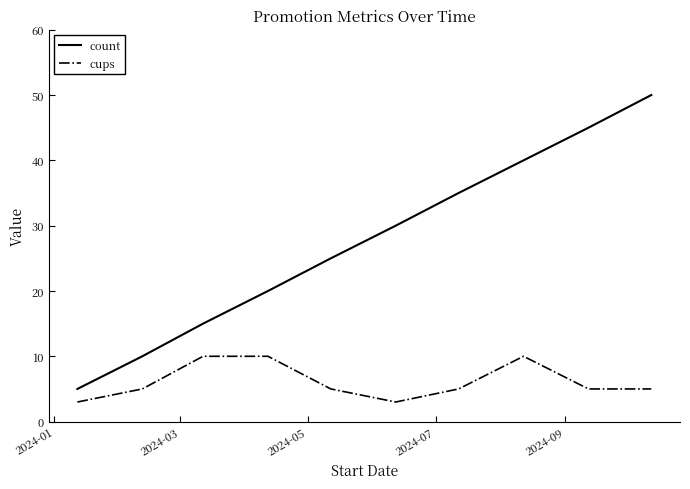

True or false: count and cups cross at least once.

False